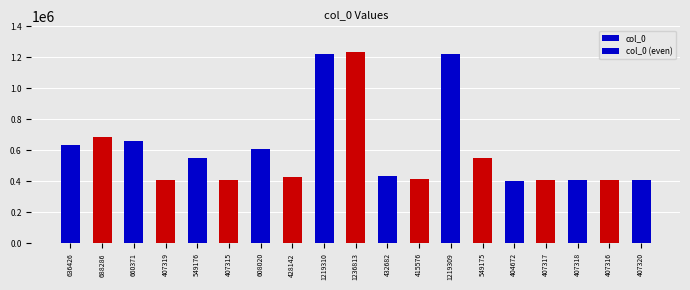

True or false: the data shows 636426 at 636426.

True